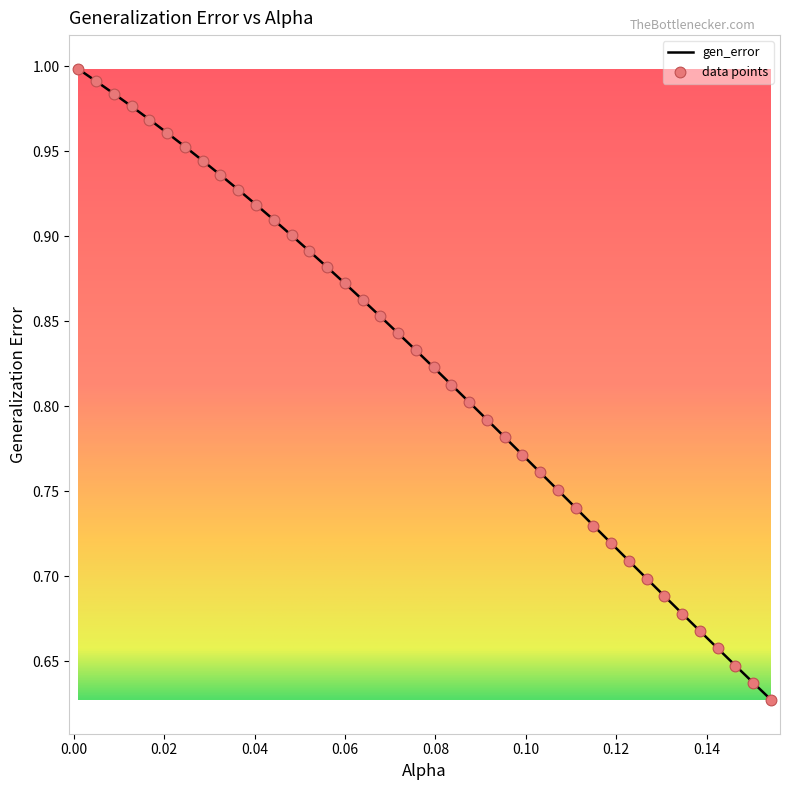

What is the difference between the maximum and minimum values?

0.4